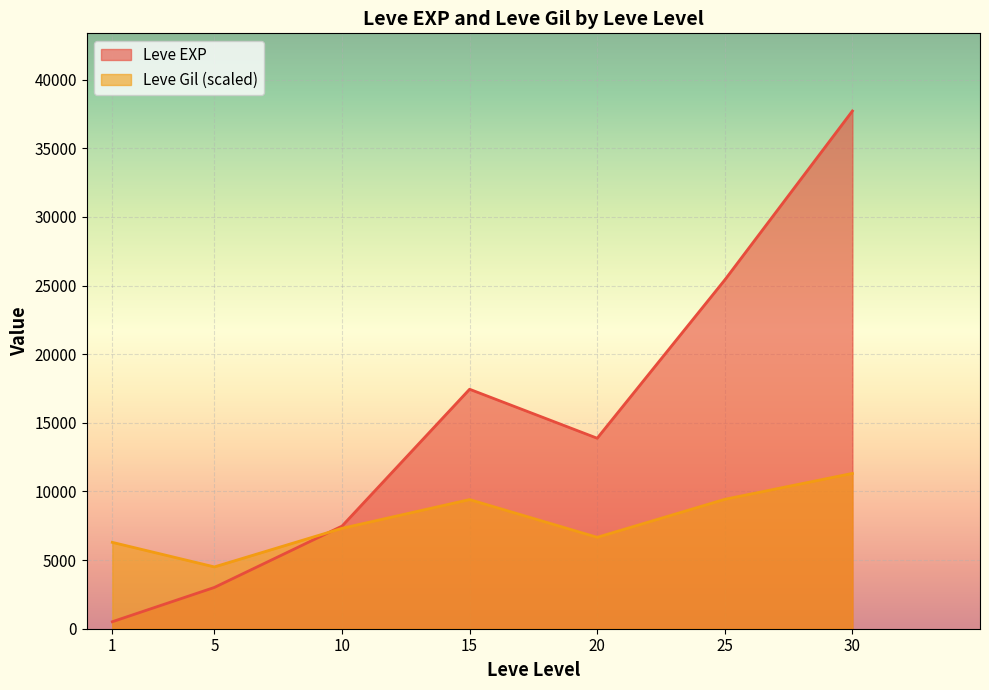

Does the chart display data point markers on the line(s)?

No